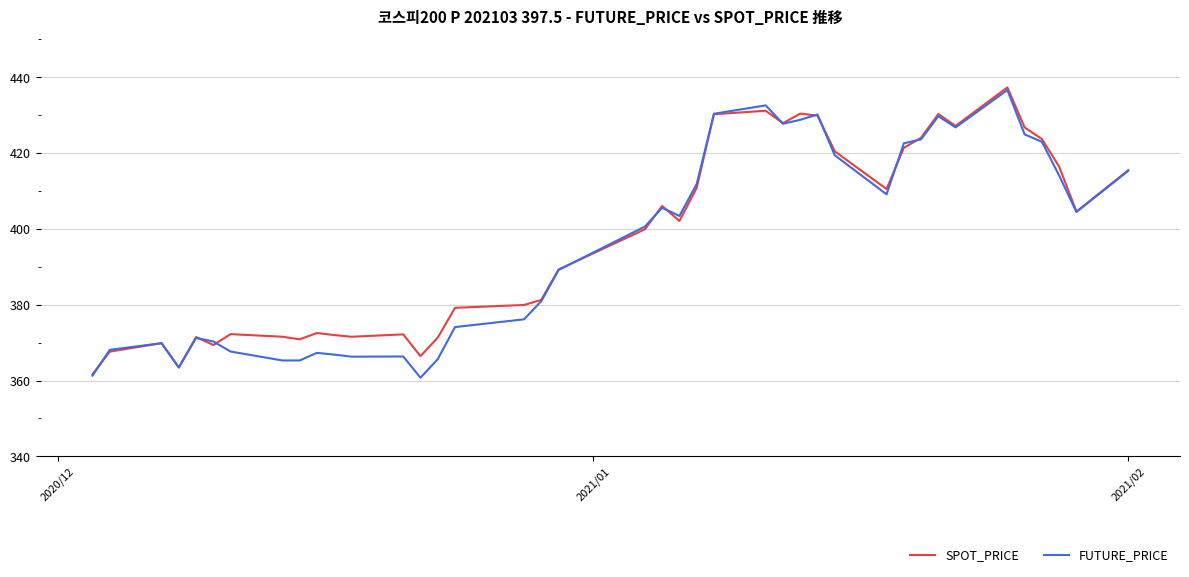

What is the highest value of the SPOT_PRICE series?

437.3